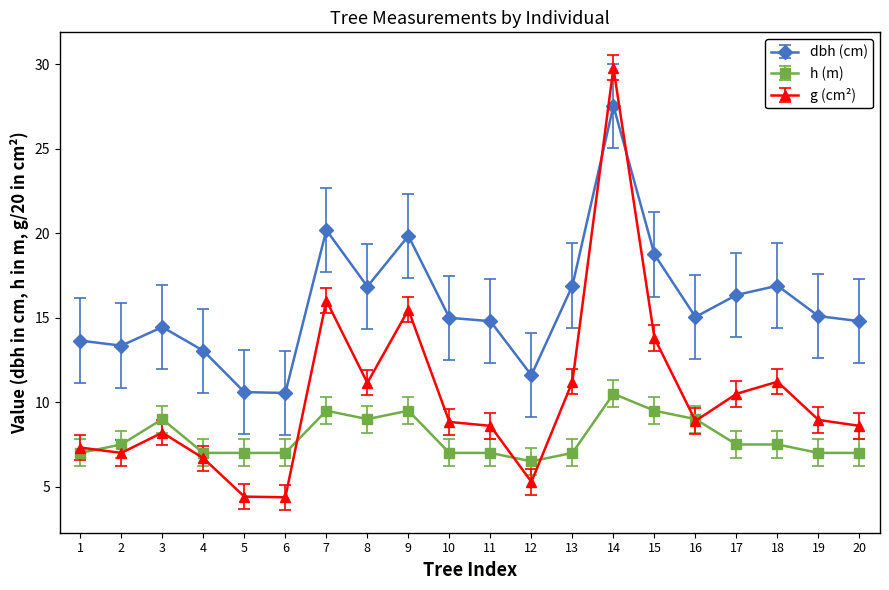

What is the difference between the highest and lowest values at 12?

6.3